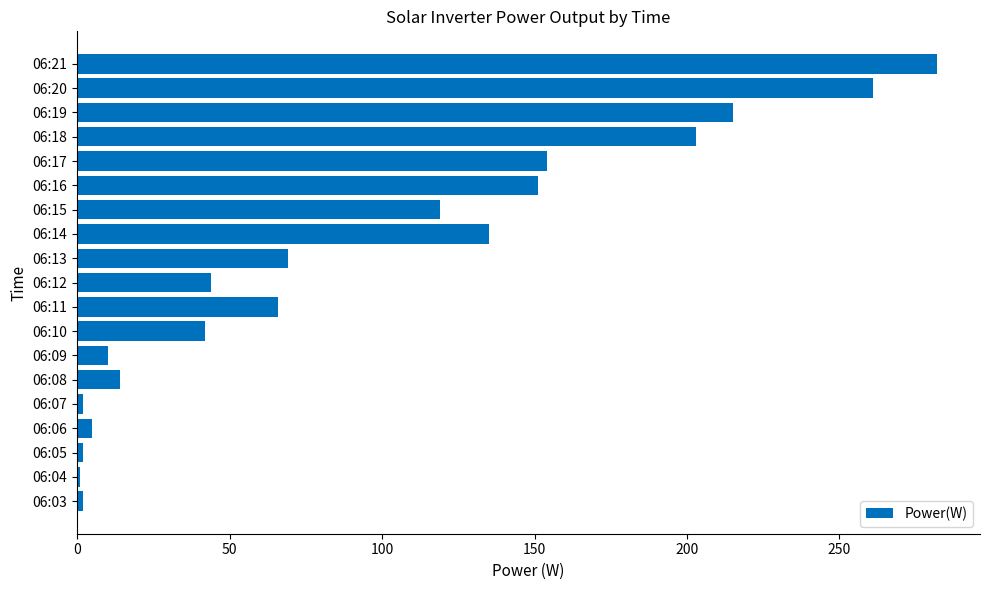

What is the difference between the maximum and second lowest values?

280